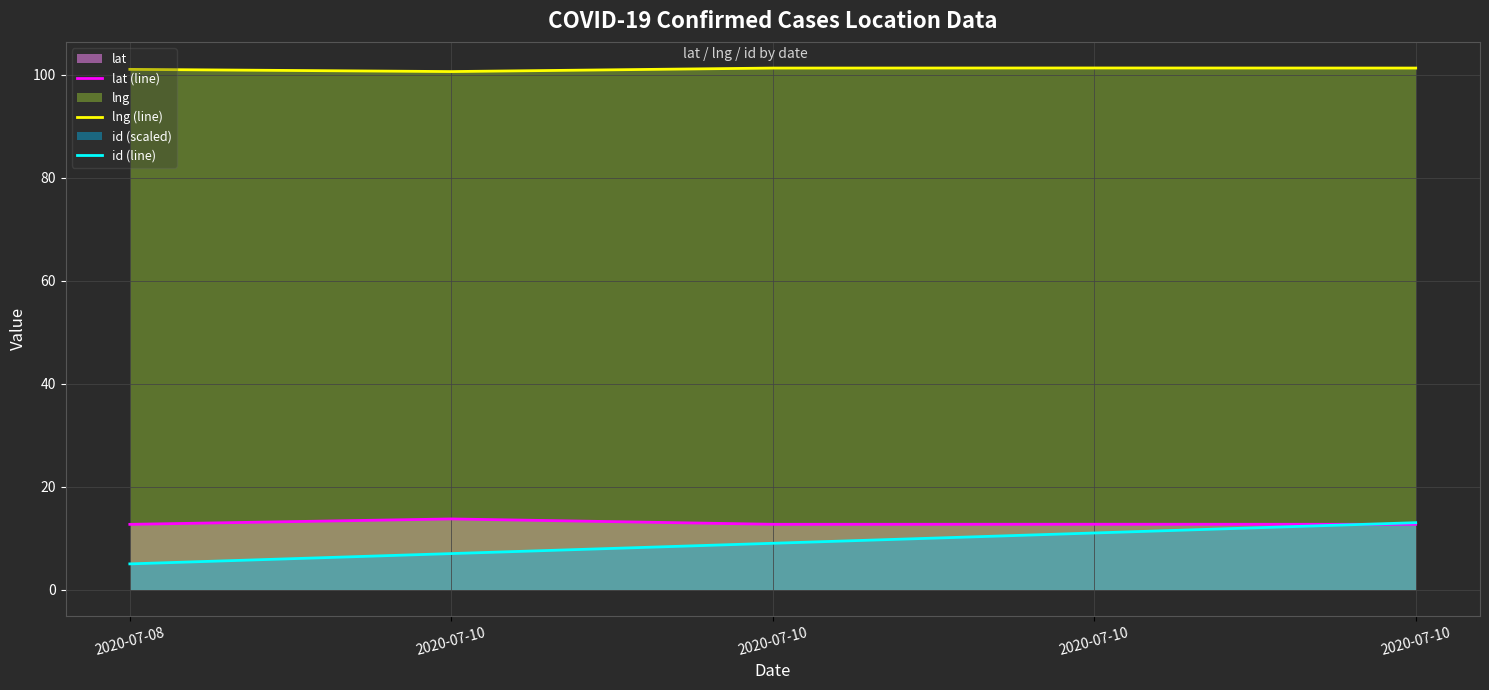

Reading right to left, transcribe all the data shown in this chart.

lat (line): 12.7	12.7	12.7	13.7	12.7
lng (line): 101.3	101.3	101.2	100.6	101.0
id (line): 13.0	11.0	9.0	7.0	5.0